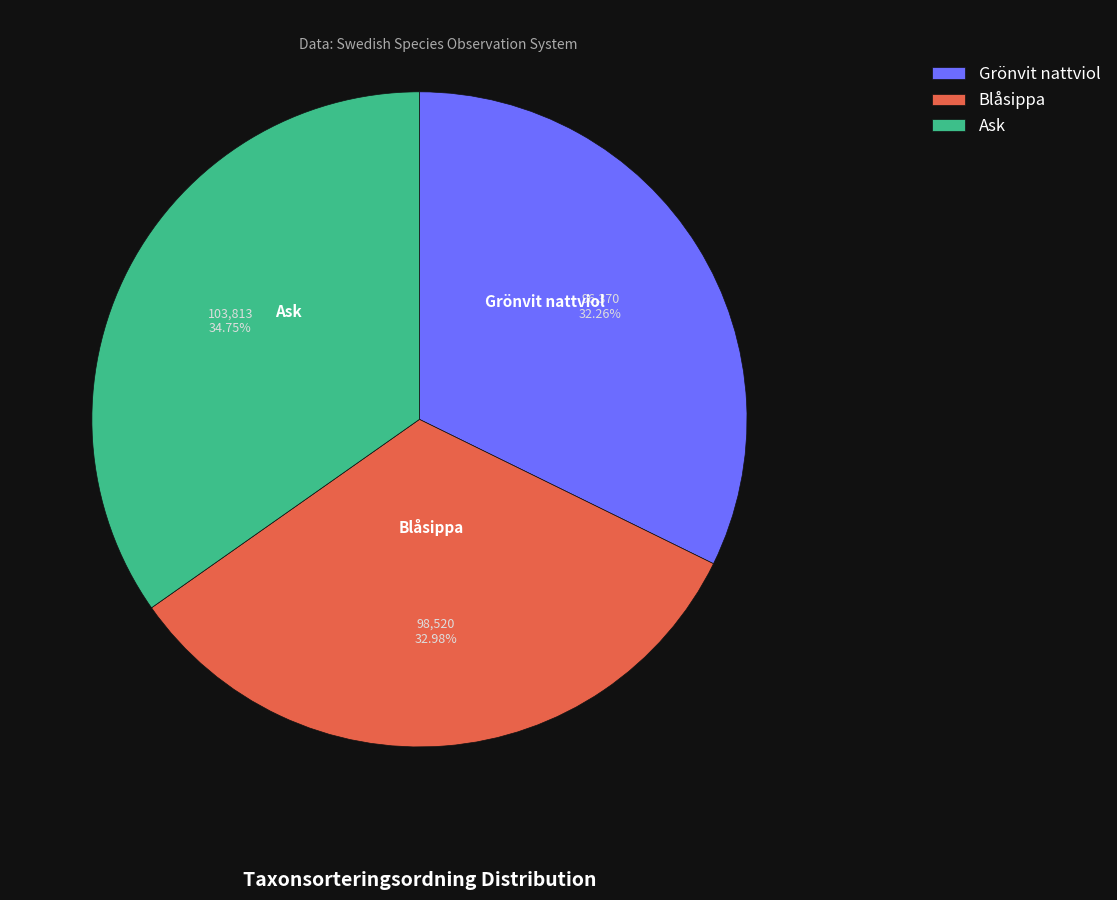

Do Grönvit nattviol and Blåsippa together represent more than half of the pie?

Yes